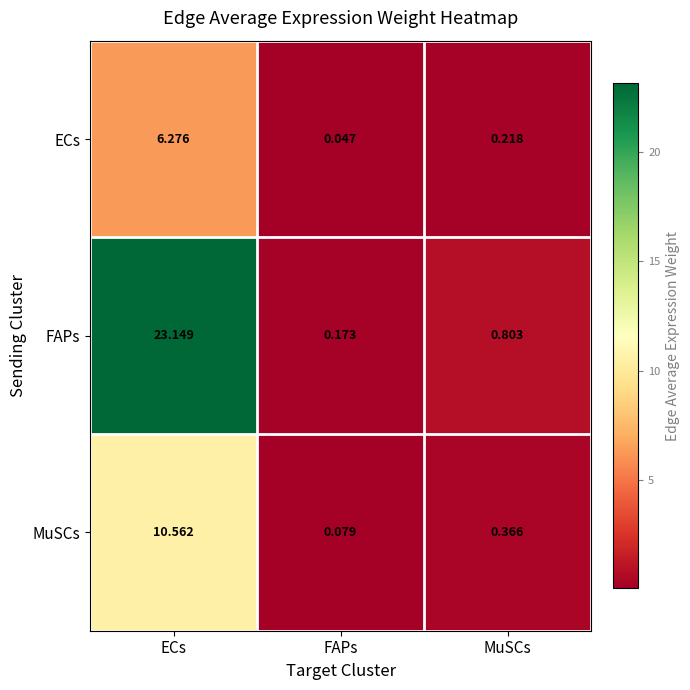

Count the number of categories in the chart.

3